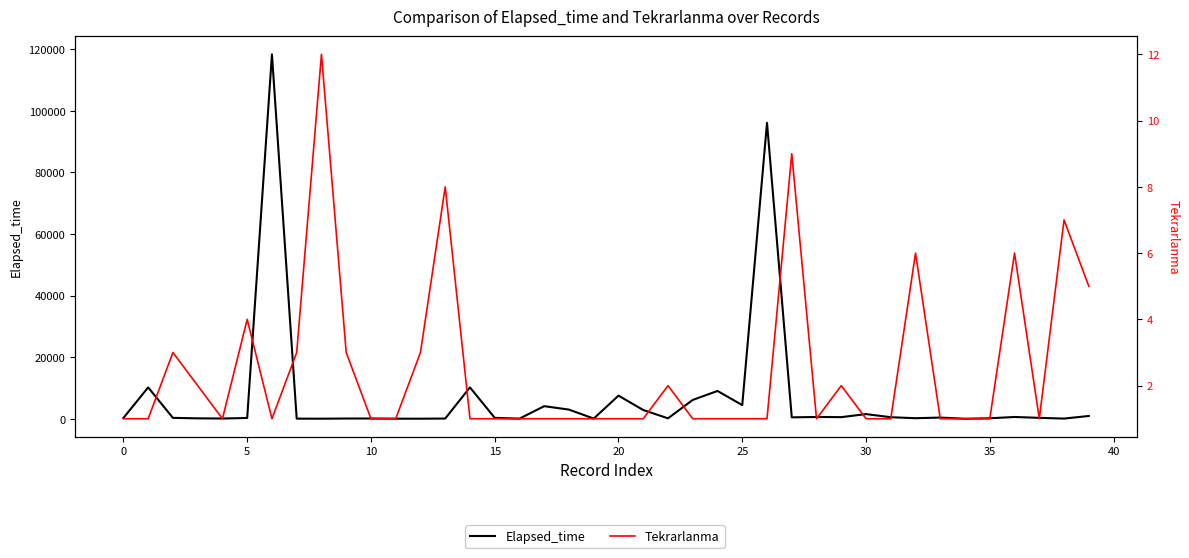

At 37, list the series in order from smallest to largest.

Tekrarlanma, Elapsed_time